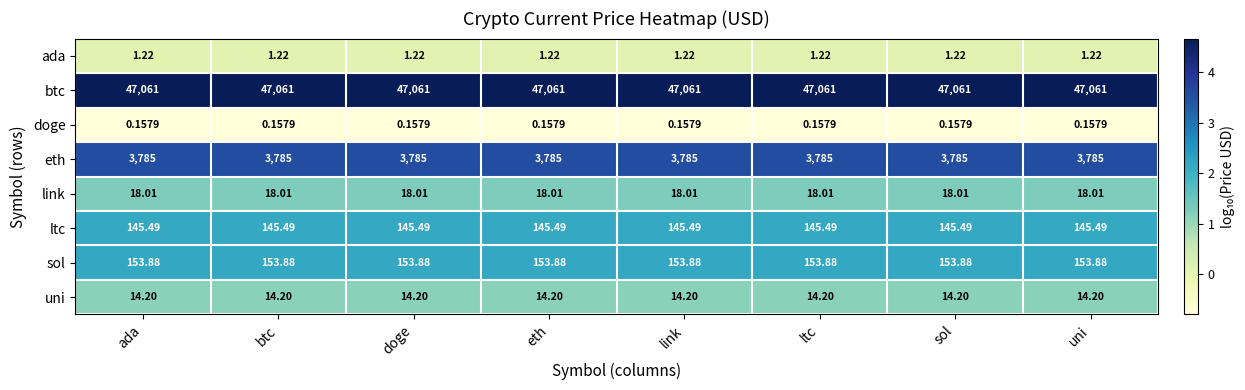

At uni, list the series in order from largest to smallest.

btc, eth, sol, ltc, link, uni, ada, doge